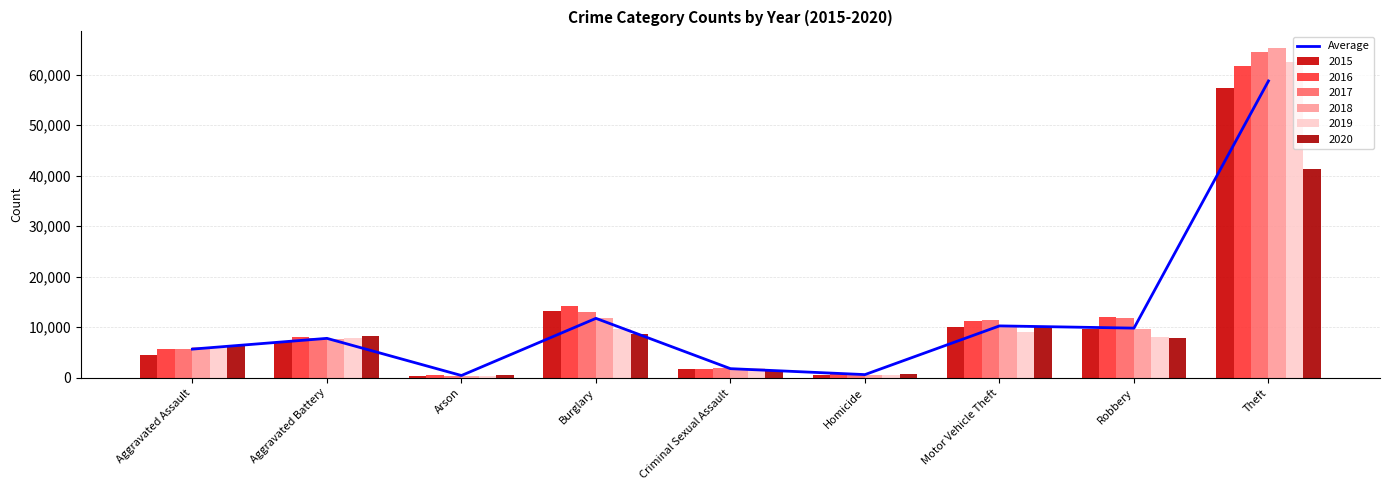

Reading right to left, what are all the values shown in this chart?

Theft=58743.7	Robbery=9834.8	Motor Vehicle Theft=10275.8	Homicide=638.0	Criminal Sexual Assault=1813.7	Burglary=11769.5	Arson=457.3	Aggravated Battery=7810.2	Aggravated Assault=5681.7